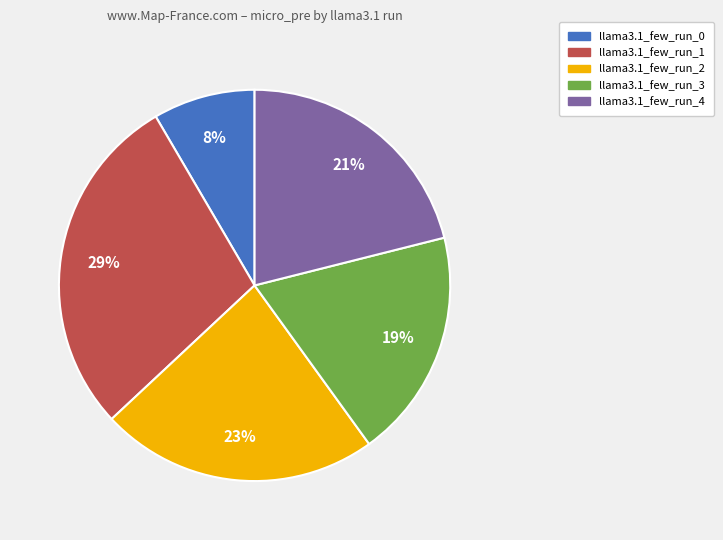

Which slice is the largest?

llama3.1_few_run_1